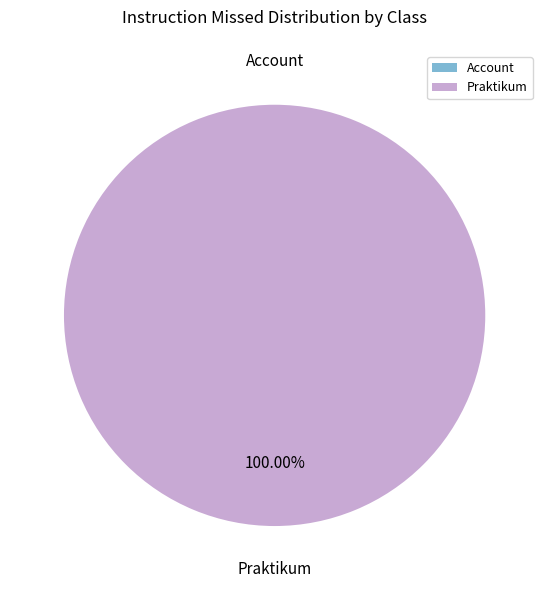

The Account slice represents 1% of the pie. True or false?

False